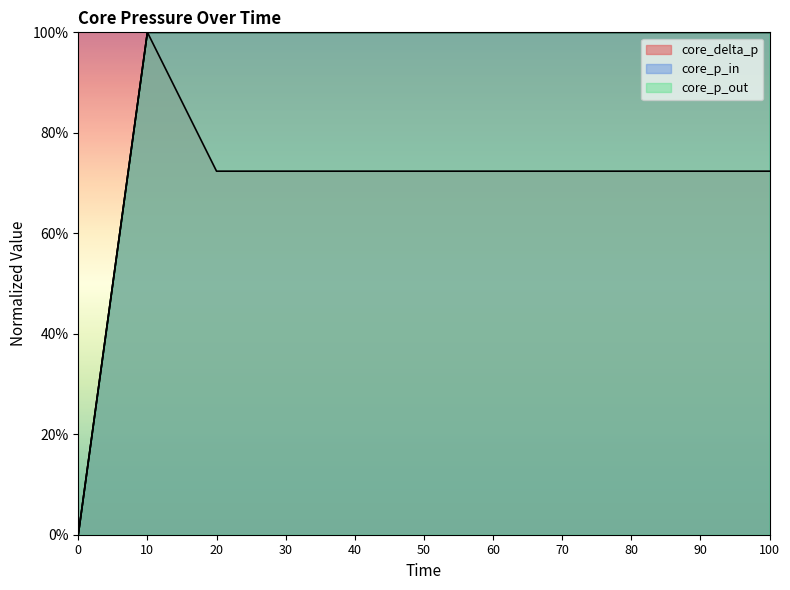

At which category does core_delta_p reach its first local peak?

10